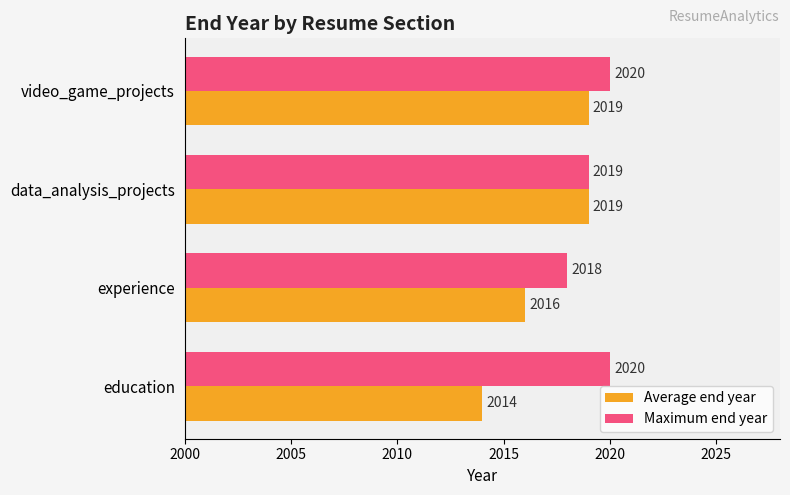

The Maximum end year series shows 3625 at experience. True or false?

False